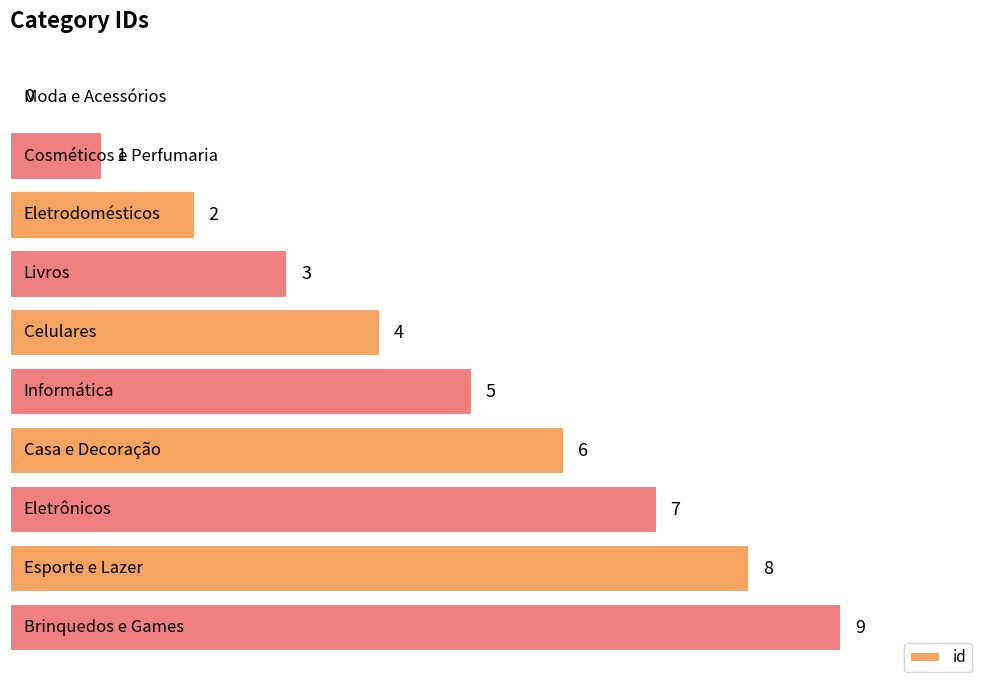

Count the number of categories in the chart.

10